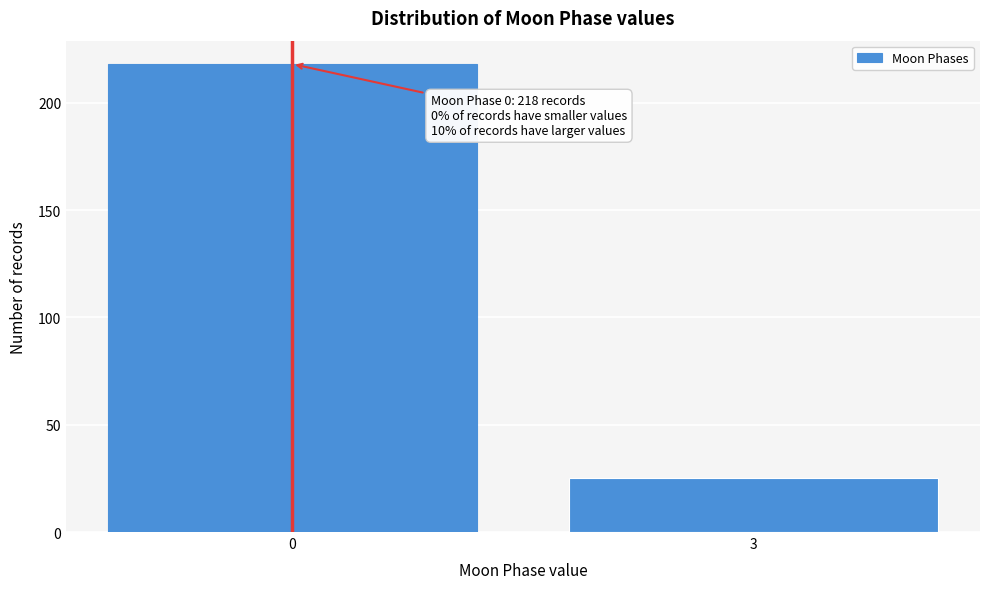

Reading left to right, transcribe all the data shown in this chart.

0=218	3=25